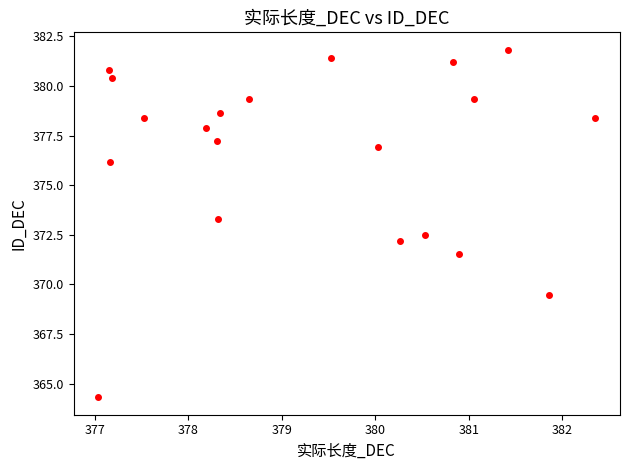

What Y value in the scatter plot is closest to 373?

373.3